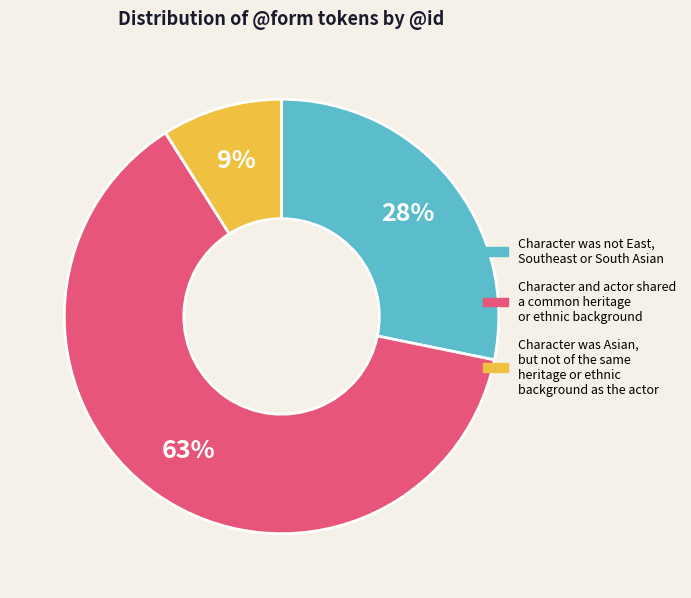

To the nearest percent, what is the average slice percentage?

33%